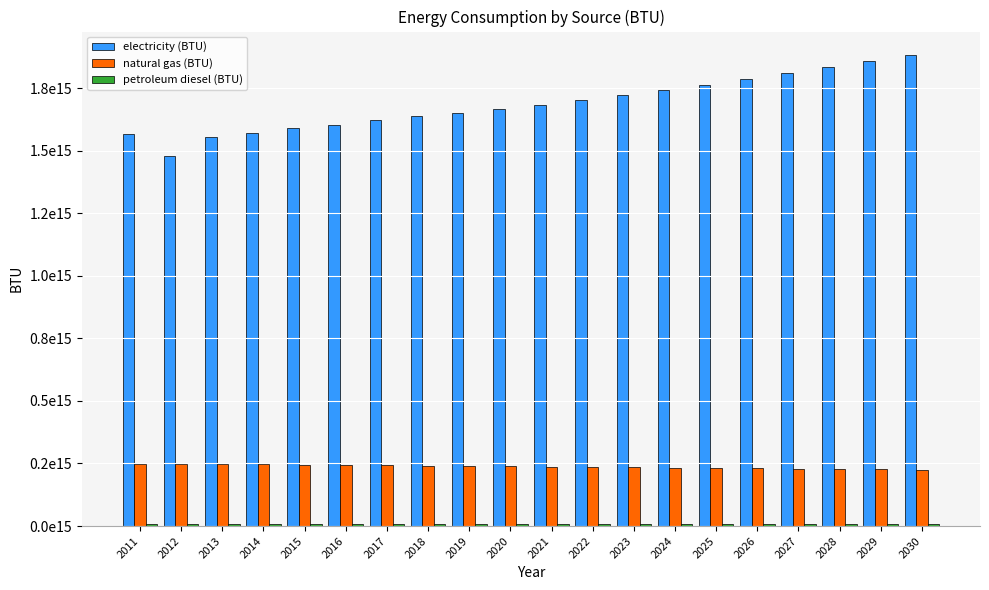

What is the value of the petroleum diesel (BTU) bar at the 1st from the left?

7113000000000.0